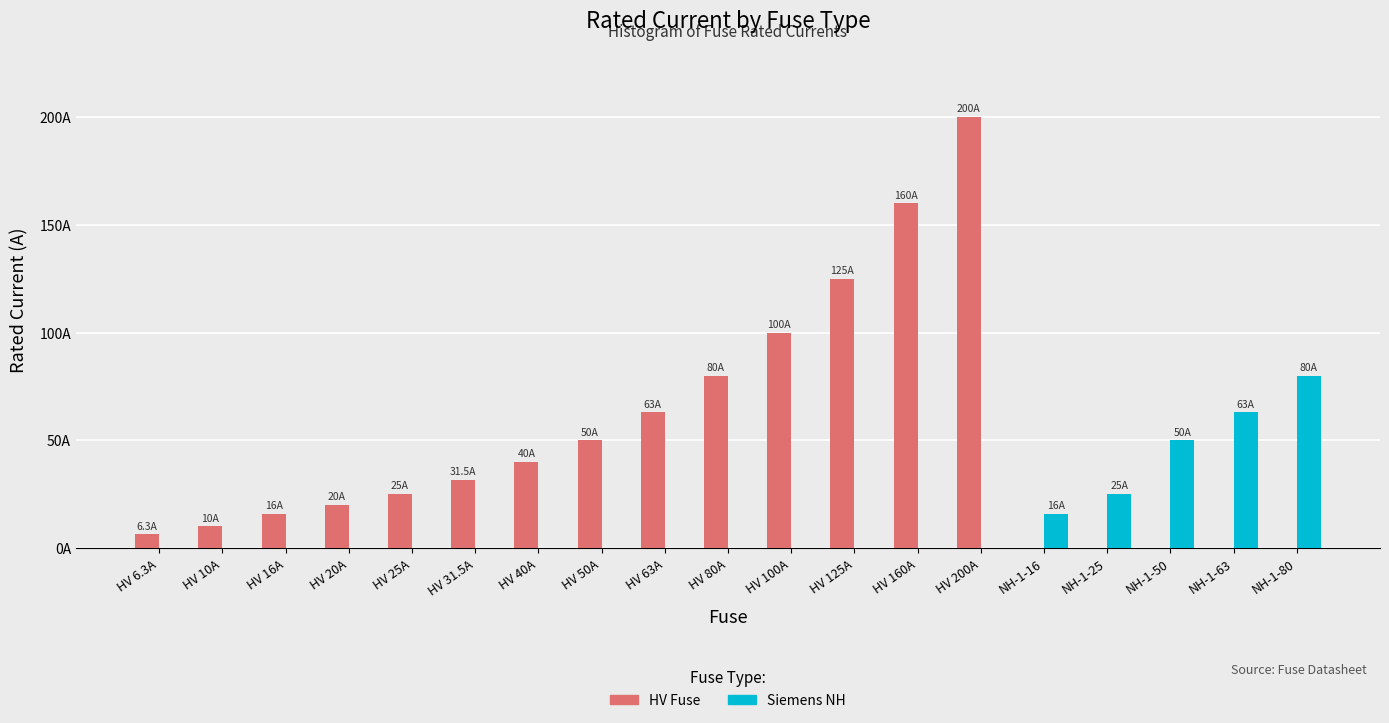

List the labels in order of Siemens NH value, smallest first.

HV 6.3A, HV 10A, HV 16A, HV 20A, HV 25A, HV 31.5A, HV 40A, HV 50A, HV 63A, HV 80A, HV 100A, HV 125A, HV 160A, HV 200A, NH-1-16, NH-1-25, NH-1-50, NH-1-63, NH-1-80